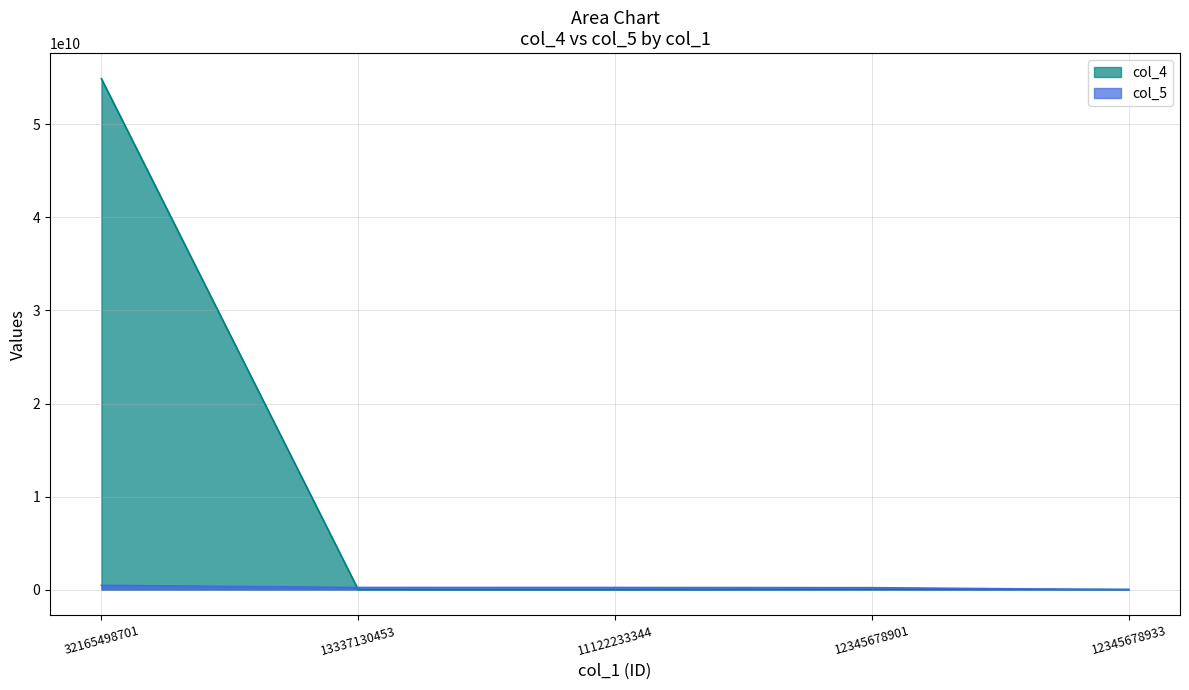

Which has a higher value, 12345678901 or 13337130453?

12345678901